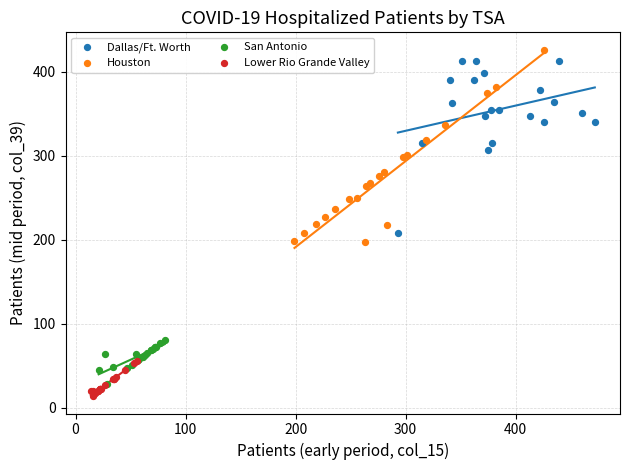

What are all the series names shown in the legend?

Dallas/Ft. Worth, Houston, San Antonio, Lower Rio Grande Valley